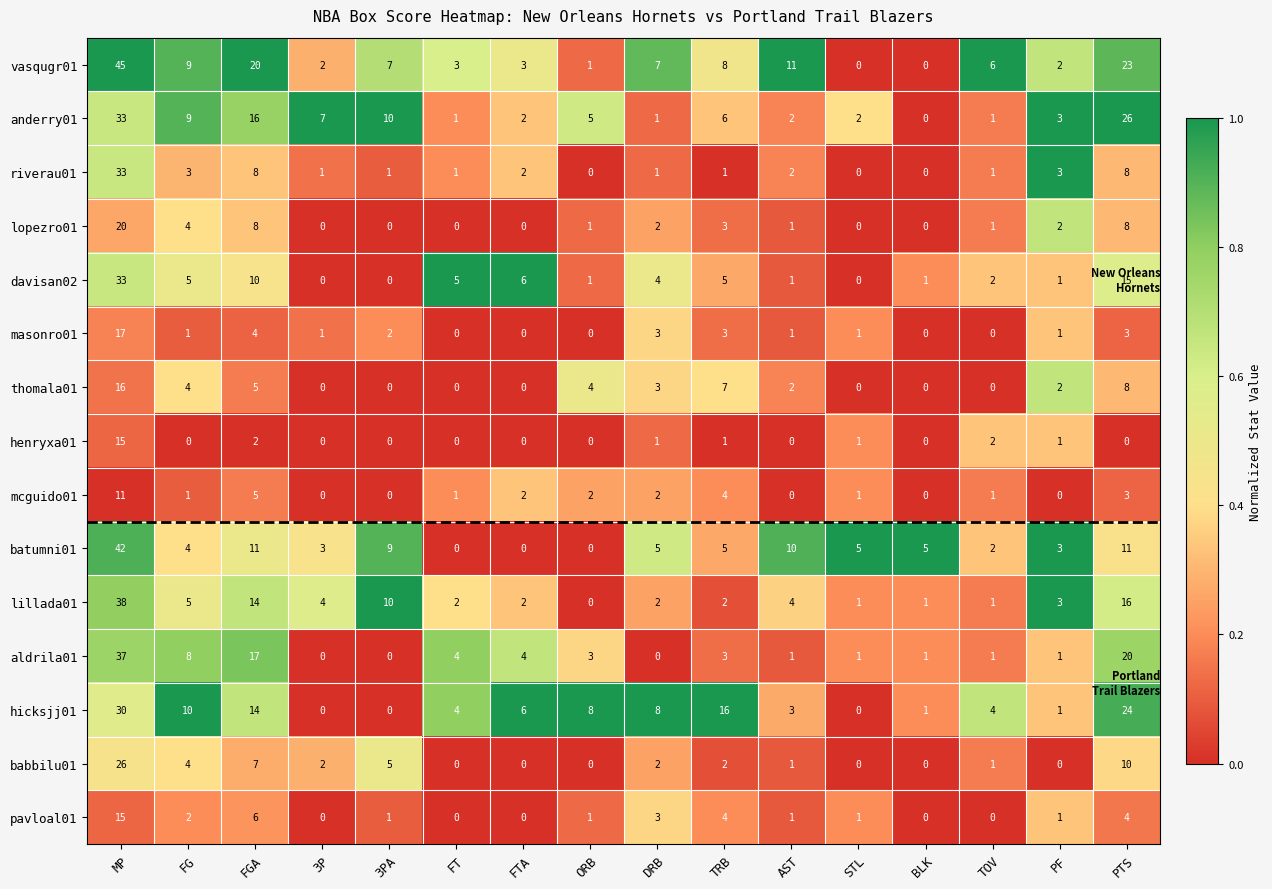

Which category has the highest value across all series?

MP